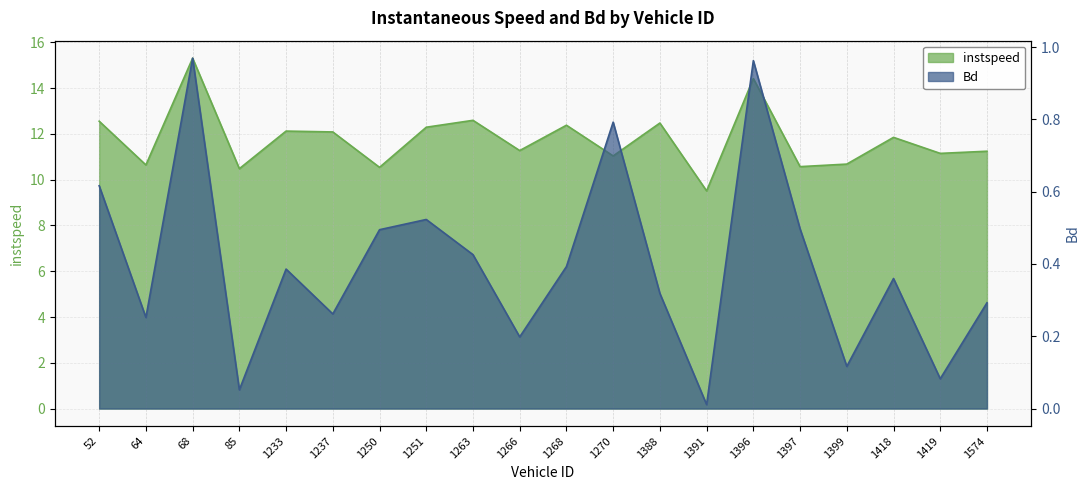

In instspeed, how many points are lower than both neighbors (excluding endpoints)?

8